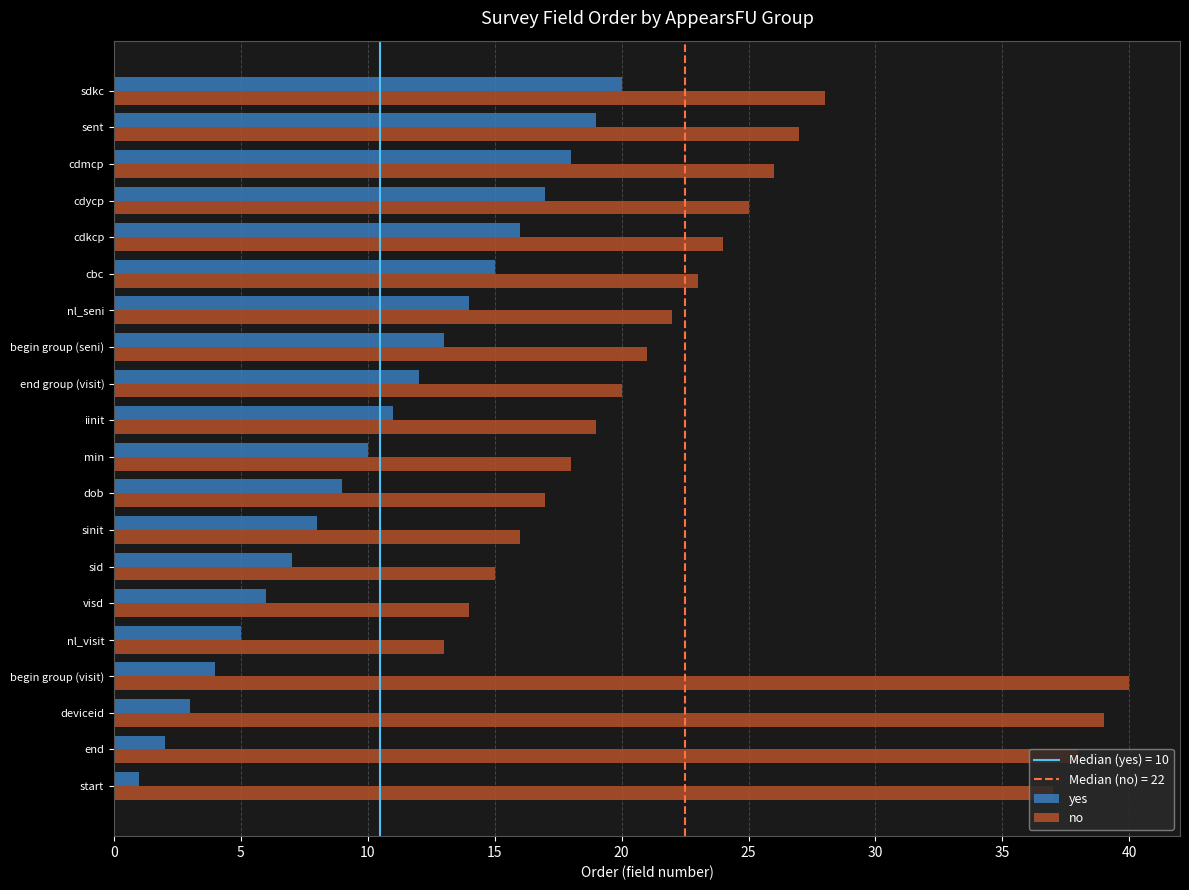

How many data points in yes are less than 11?

10